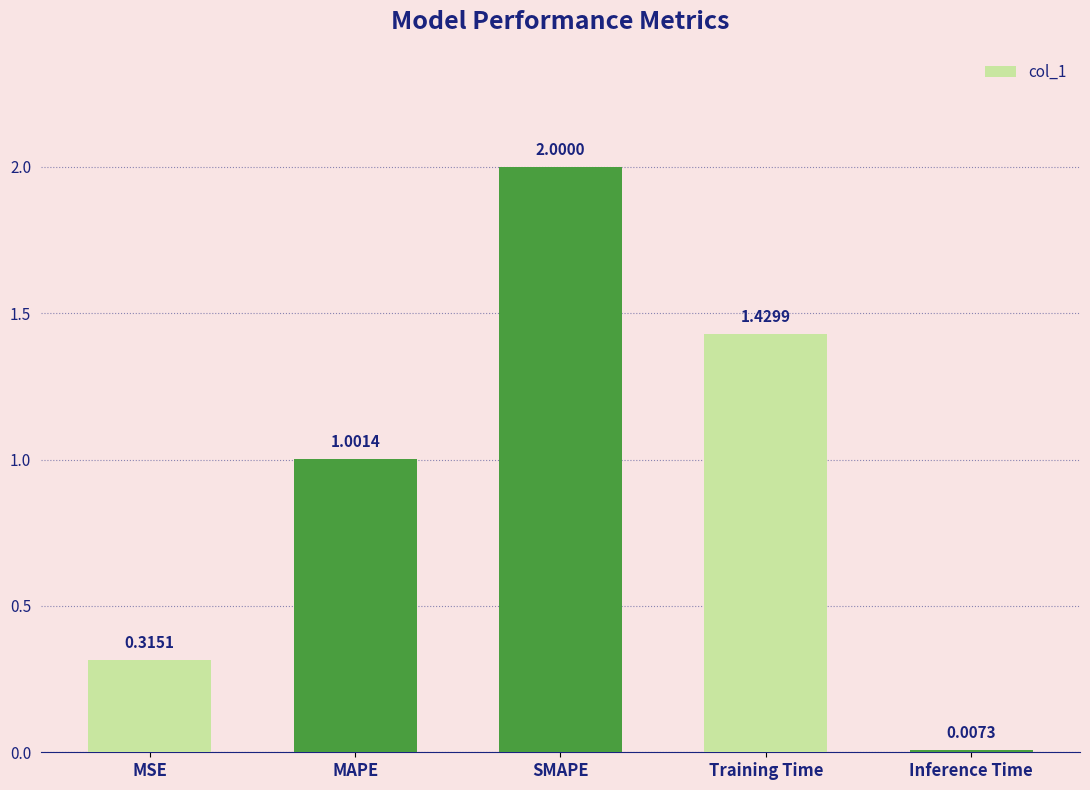

How many bars are there in total?

5